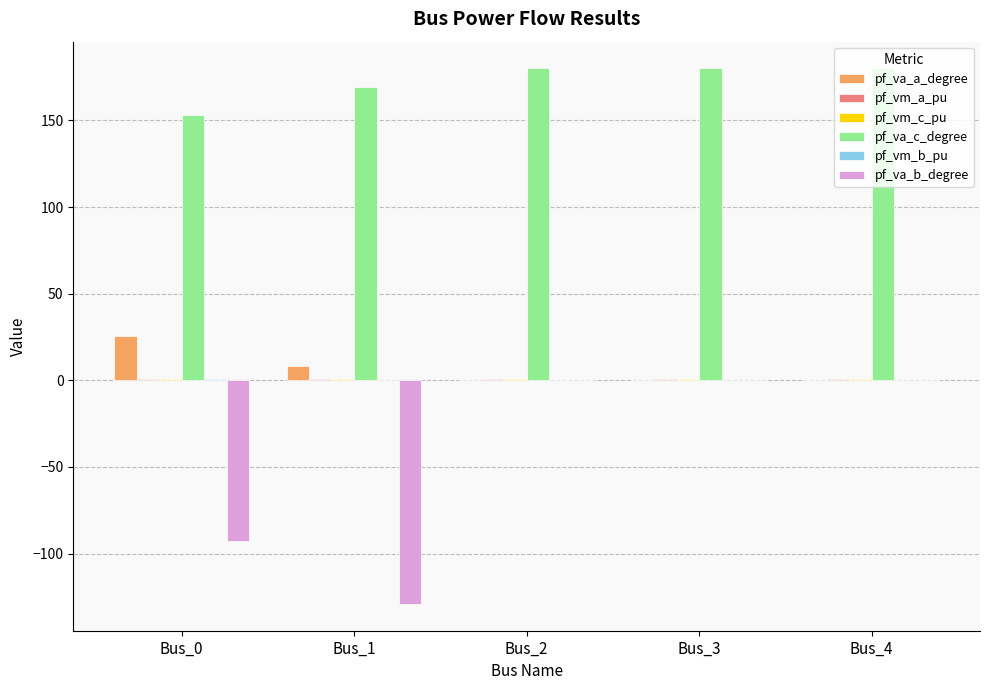

What is the sum of all pf_va_a_degree values?

33.8